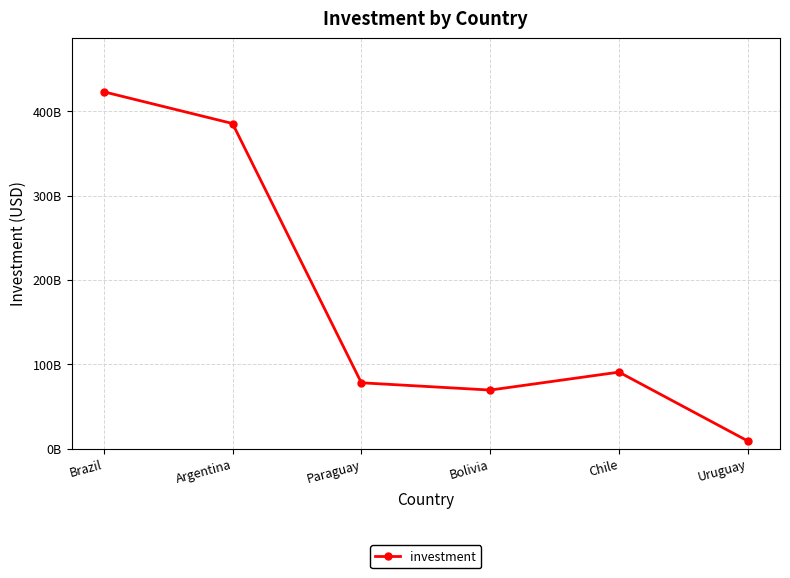

What is the change in value from Brazil to Bolivia?

-353750097936.4